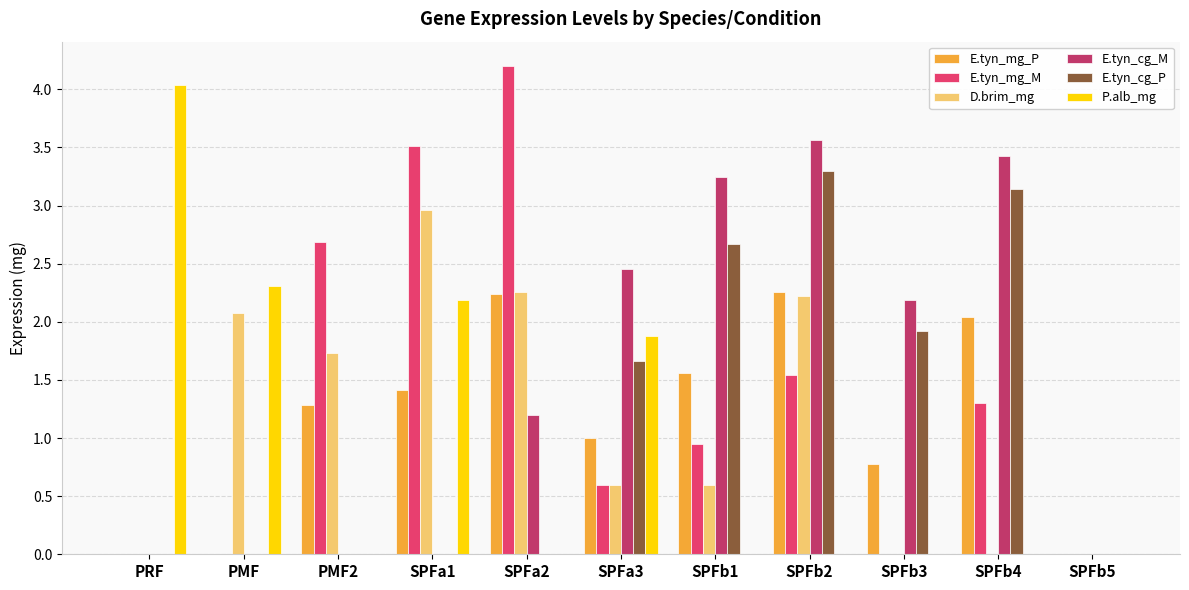

Which series has the widest spread of values?

E.tyn_mg_M